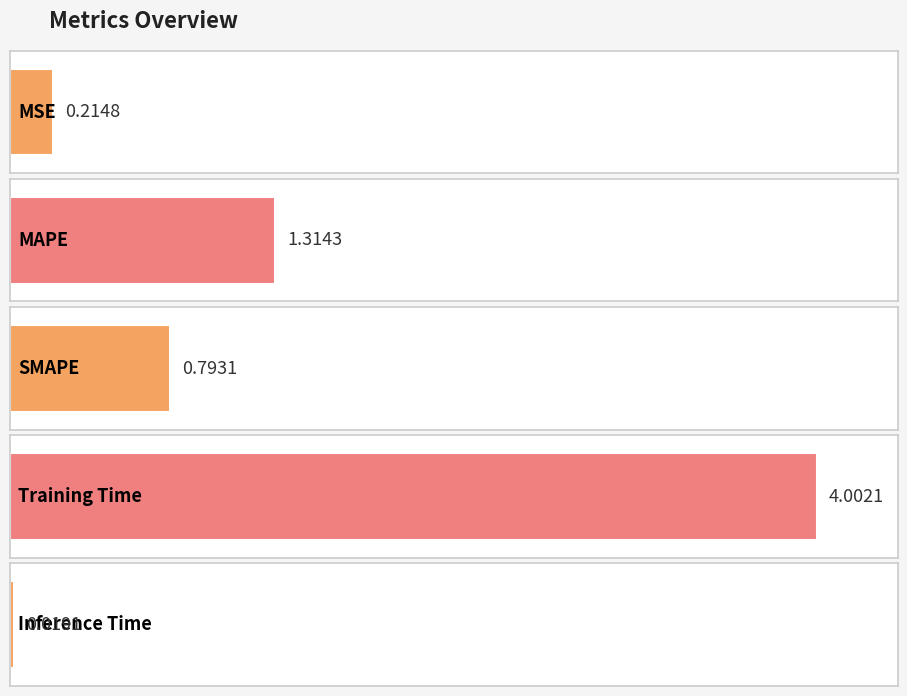

What is the value of the 3rd bar from the left?

0.8